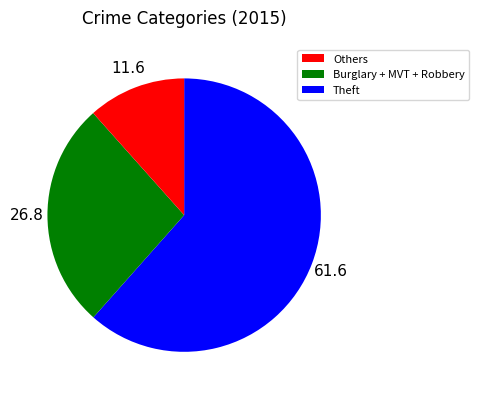

Is there a majority slice in this chart?

Yes